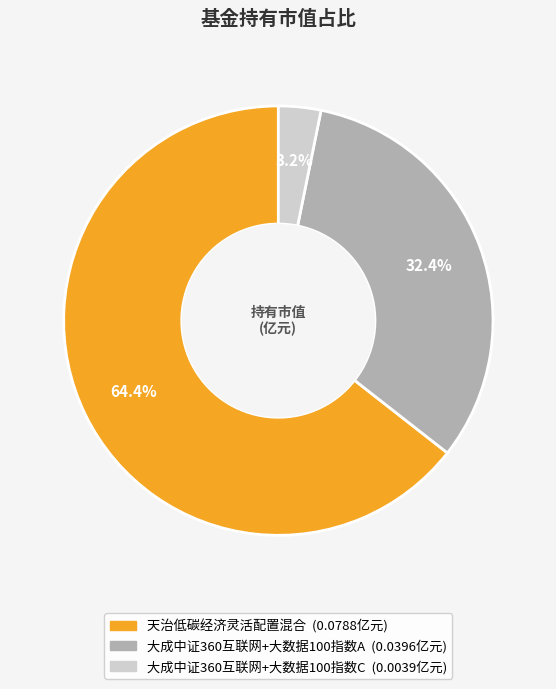

How many slices are in this pie chart?

3